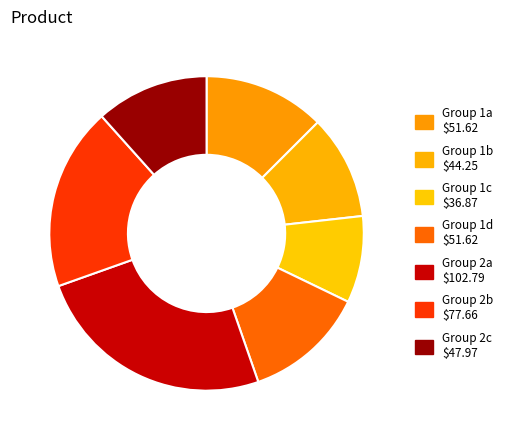

How many slices are in this pie chart?

7